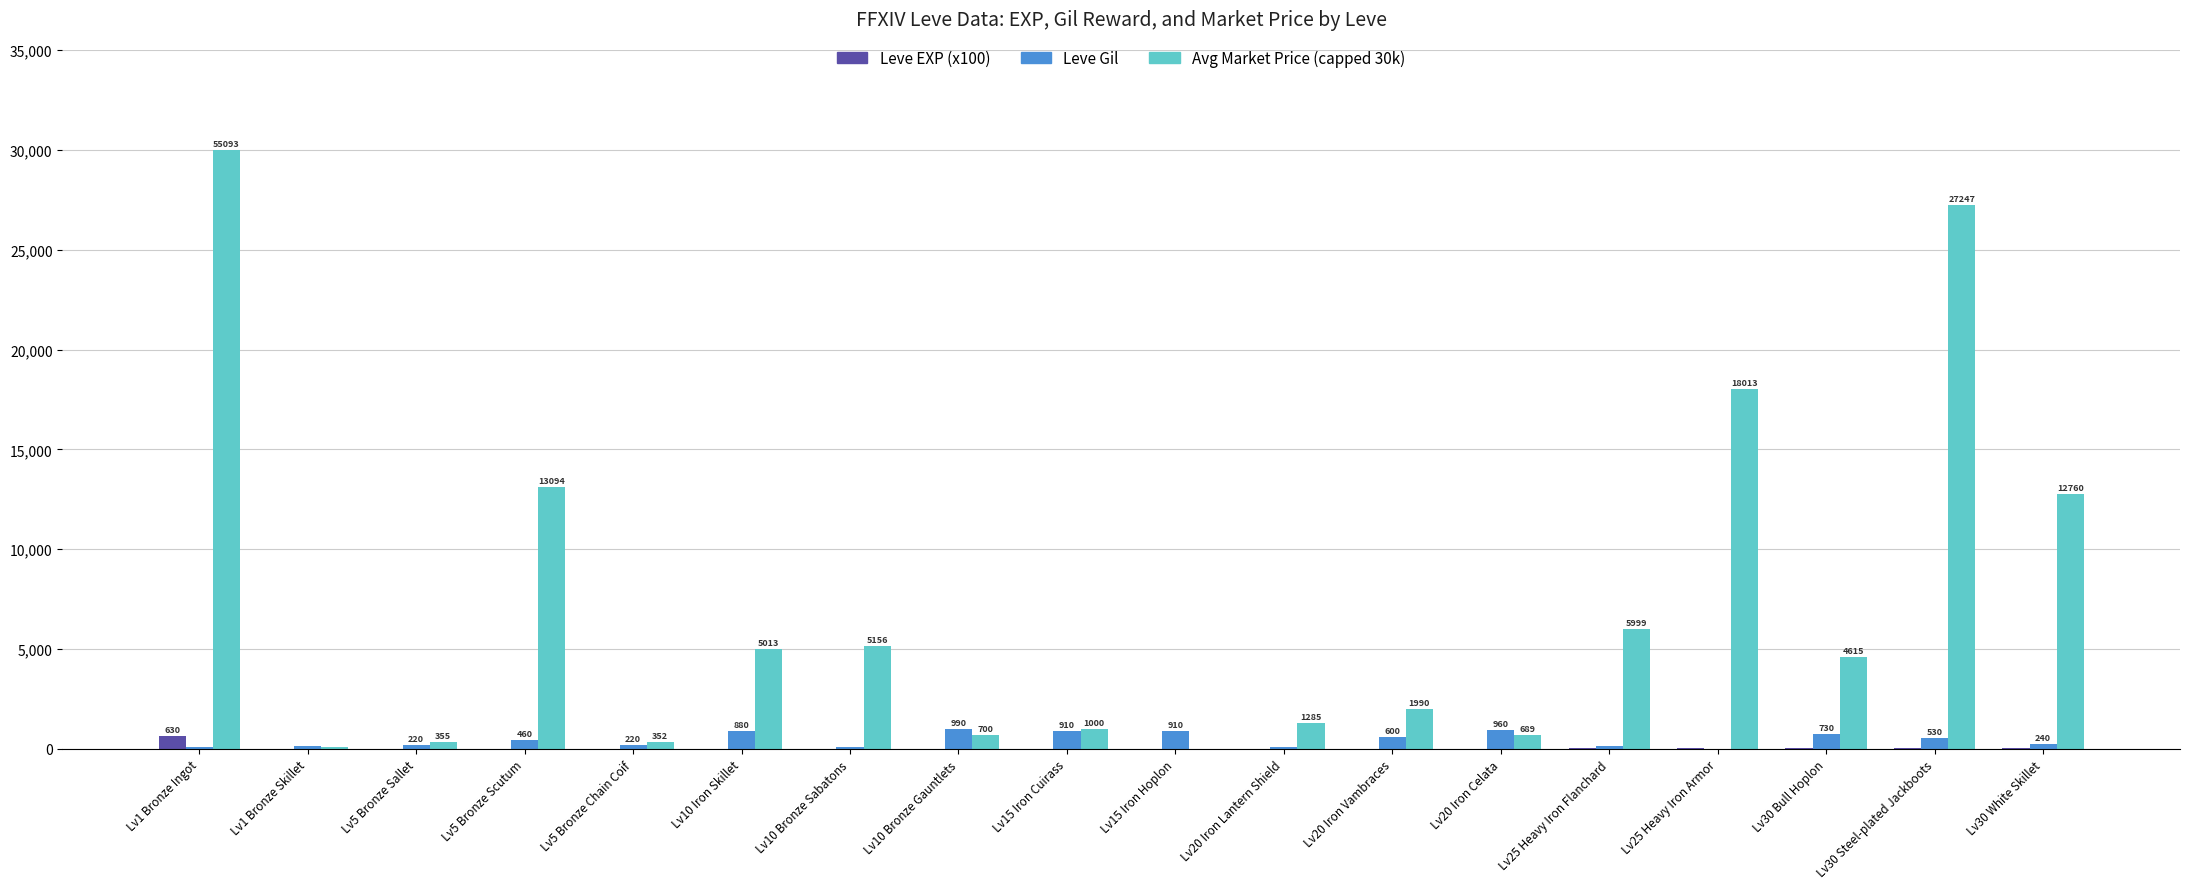

Where is Leve EXP (x100) nearest to the value 315?

Lv25 Heavy Iron Flanchard